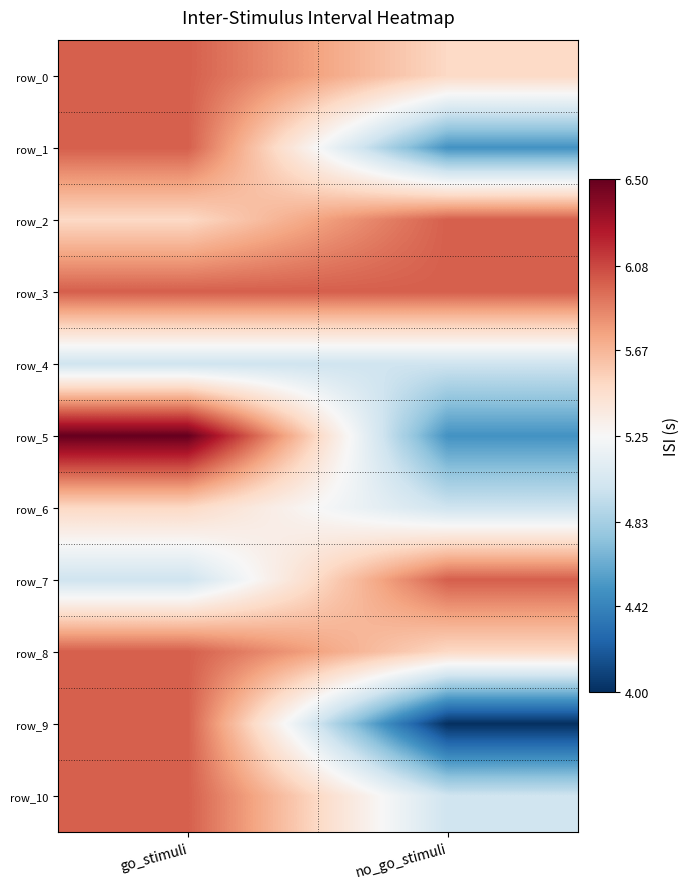

Which label corresponds to the largest value in the chart?

go_stimuli